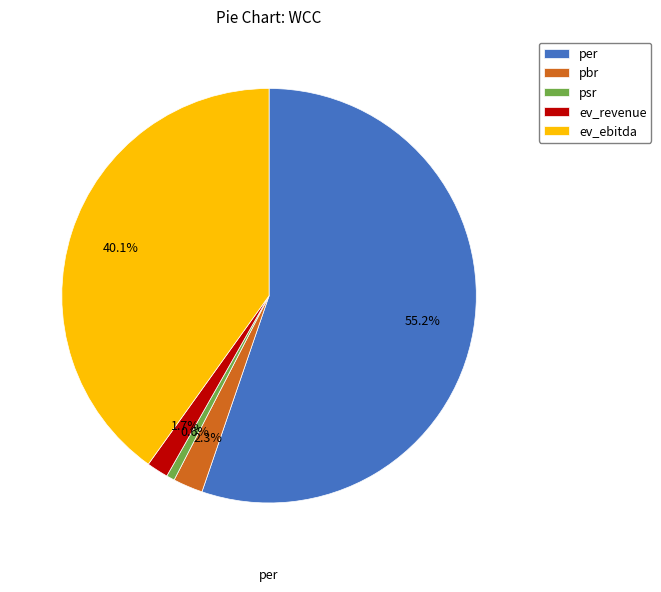

Is it true that ev_revenue is 7% of the pie?

False